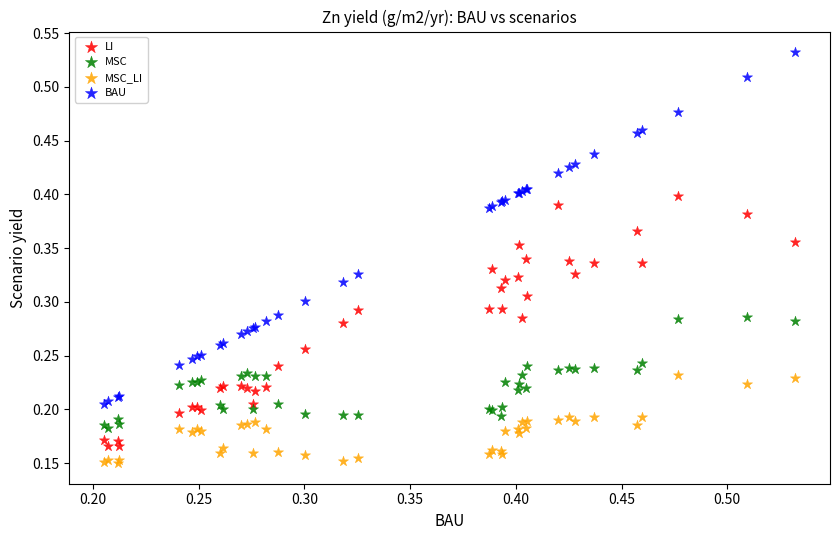

Which series reaches the maximum Y coordinate?

BAU